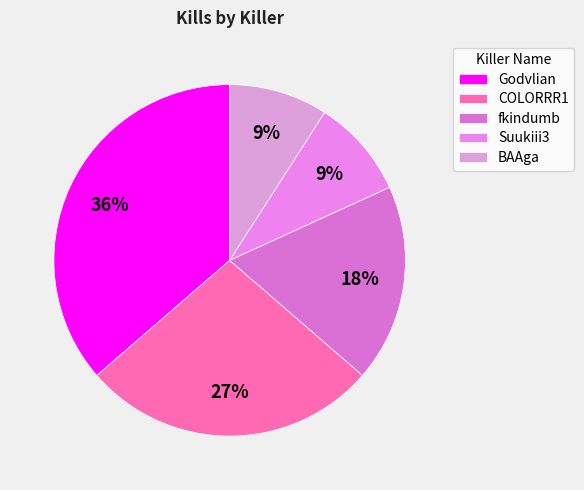

Is the sum of BAAga and Godvlian greater than half?

No